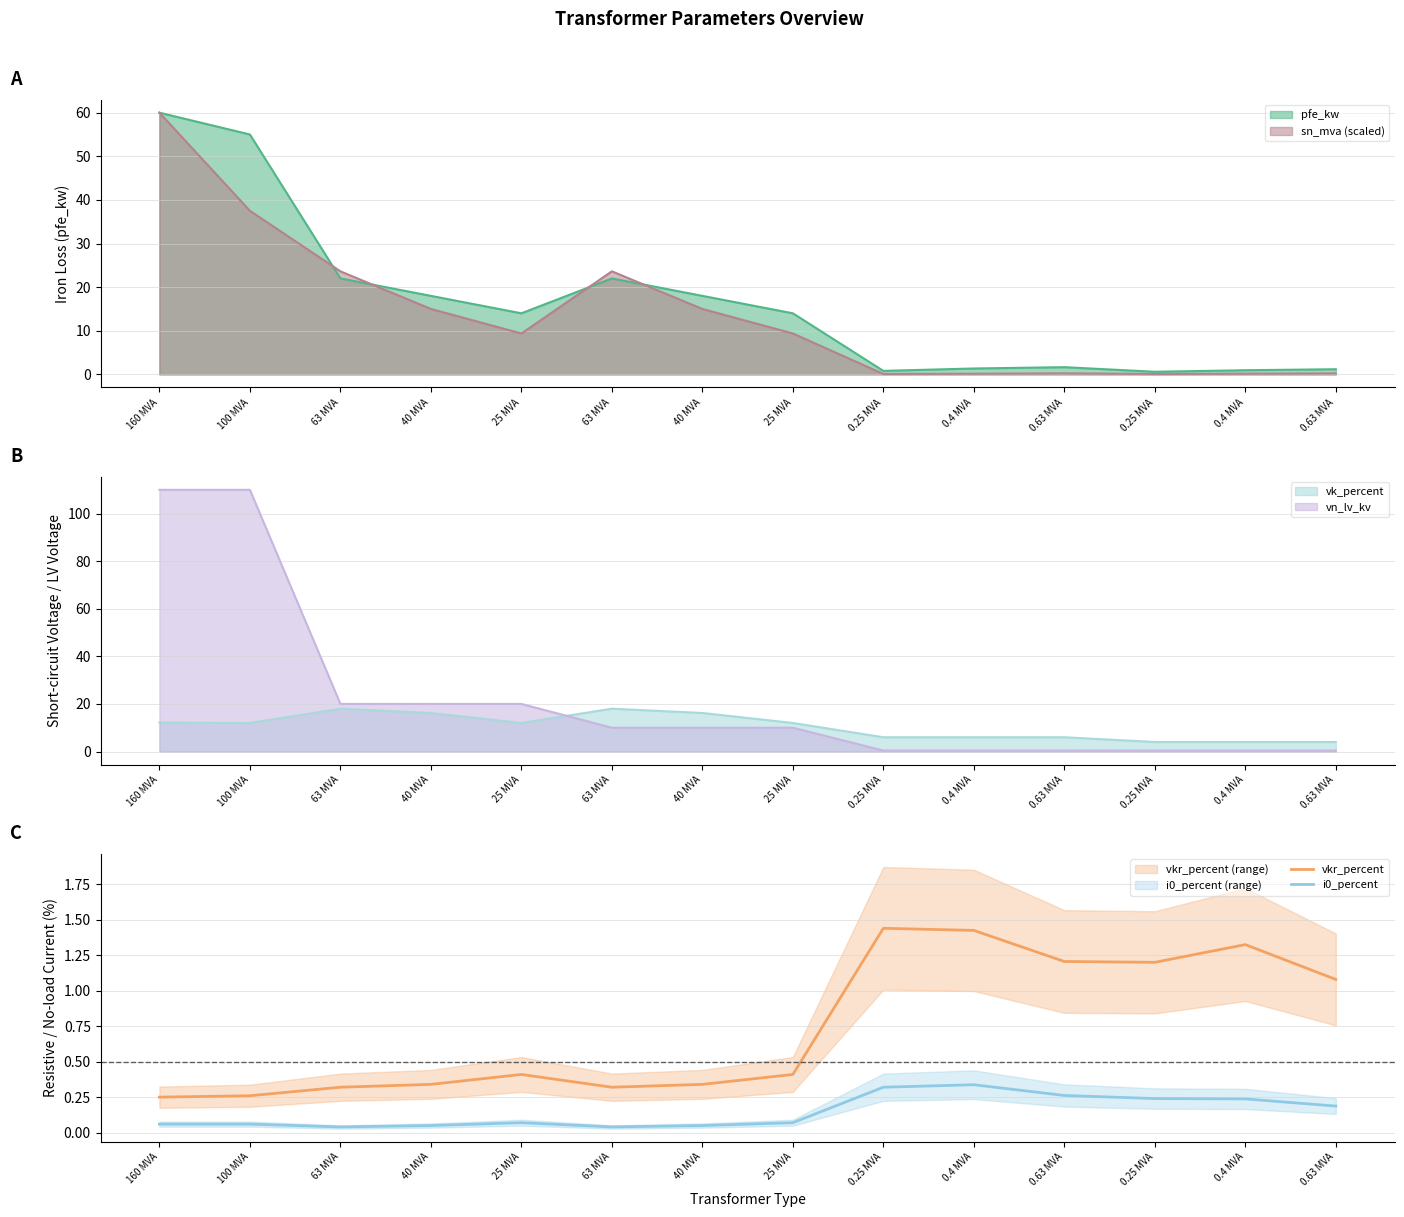

What is the total value across all series at 0.63 MVA?

1.5